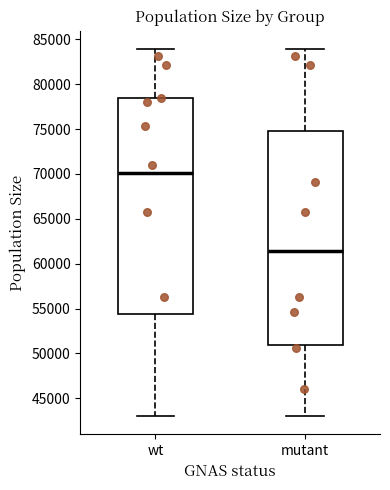

Reading left to right, read every box against the y-axis: the position of its median line, the range the box covers, and the ends of its whiskers. The values are not printed on the chart, so give them approximately, as read against the axis.

wt: median 70000, box 54500 to 78500, whiskers 43000 to 84000
mutant: median 61500, box 51000 to 75000, whiskers 43000 to 84000